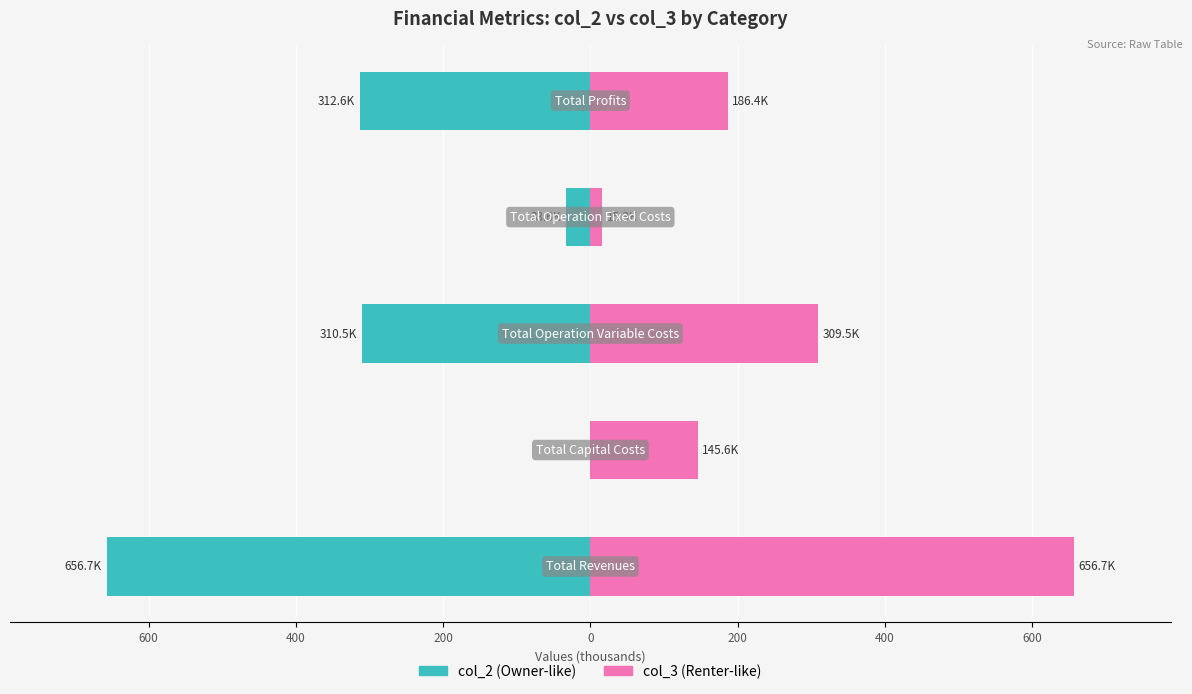

What is the difference between the maximum and minimum values in the col_3 series?

641.4